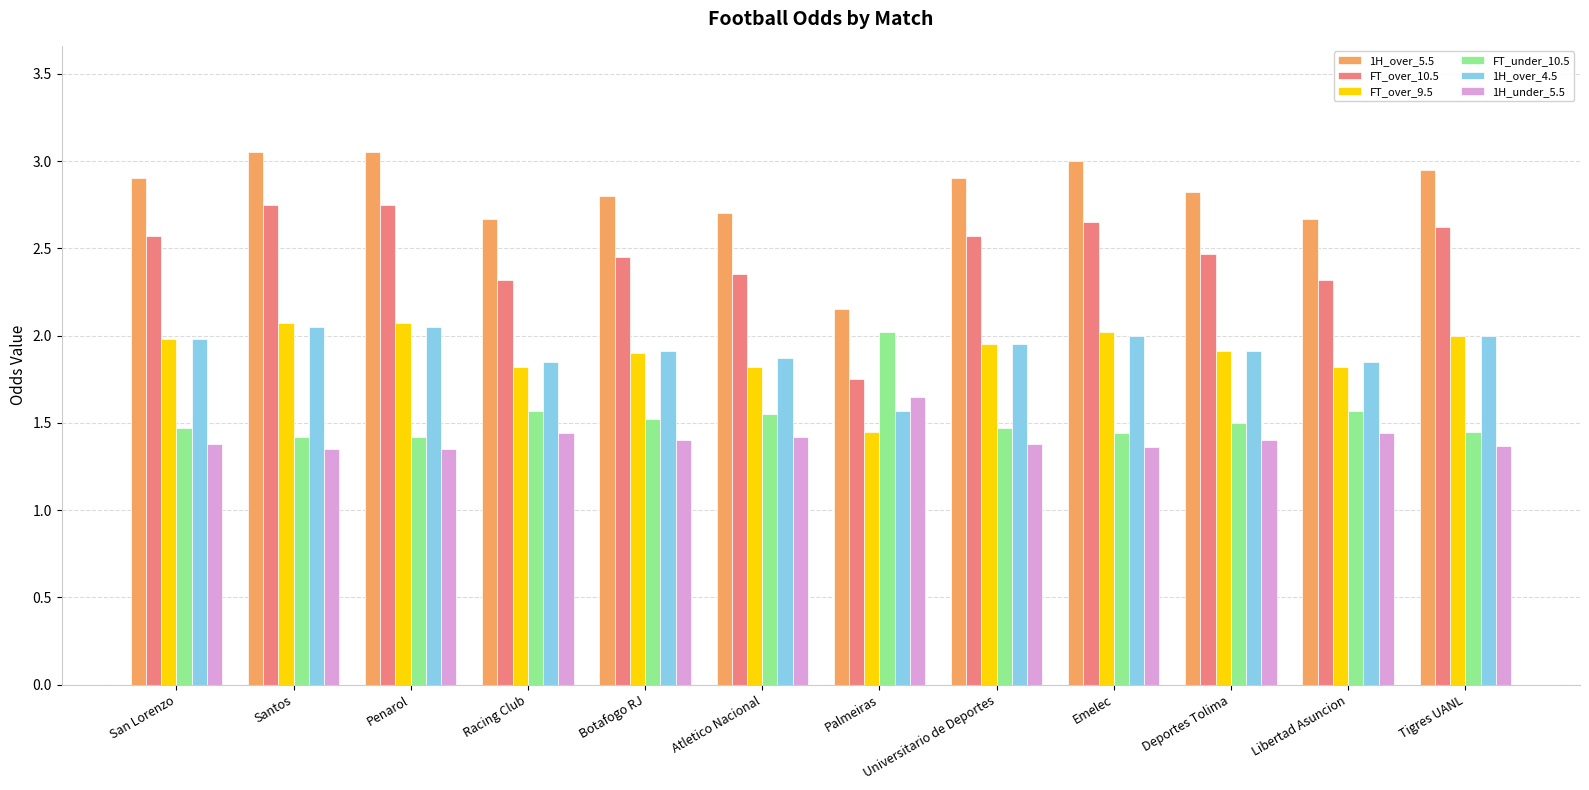

Is it true that 1H_under_5.5 equals 2.3 at Botafogo RJ?

False